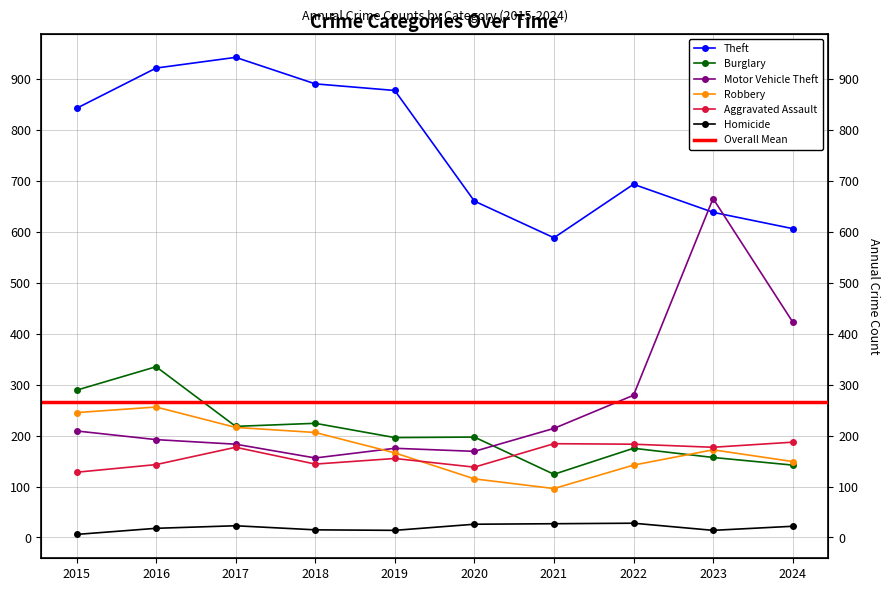

Which series ends up on top after the final intersection of Burglary and Robbery?

Robbery